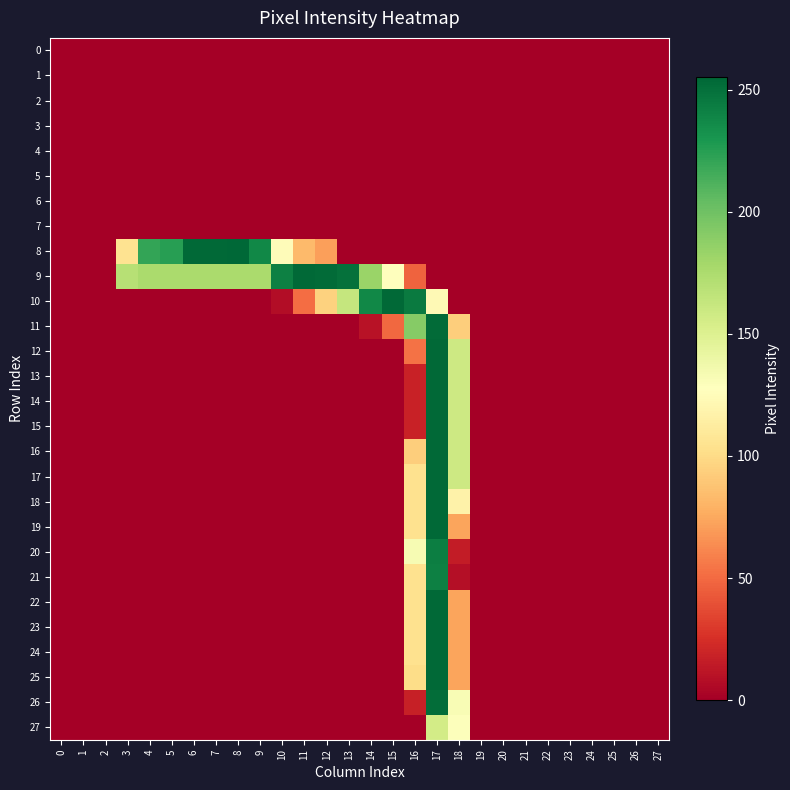

Reading left to right, extract all data points from this chart.

0: 0=0	1=0	2=0	3=0	4=0	5=0	6=0	7=0	8=0	9=0	10=0	11=0	12=0	13=0	14=0	15=0	16=0	17=0	18=0	19=0	20=0	21=0	22=0	23=0	24=0	25=0	26=0	27=0
1: 0=0	1=0	2=0	3=0	4=0	5=0	6=0	7=0	8=0	9=0	10=0	11=0	12=0	13=0	14=0	15=0	16=0	17=0	18=0	19=0	20=0	21=0	22=0	23=0	24=0	25=0	26=0	27=0
2: 0=0	1=0	2=0	3=0	4=0	5=0	6=0	7=0	8=0	9=0	10=0	11=0	12=0	13=0	14=0	15=0	16=0	17=0	18=0	19=0	20=0	21=0	22=0	23=0	24=0	25=0	26=0	27=0
3: 0=0	1=0	2=0	3=0	4=0	5=0	6=0	7=0	8=0	9=0	10=0	11=0	12=0	13=0	14=0	15=0	16=0	17=0	18=0	19=0	20=0	21=0	22=0	23=0	24=0	25=0	26=0	27=0
4: 0=0	1=0	2=0	3=0	4=0	5=0	6=0	7=0	8=0	9=0	10=0	11=0	12=0	13=0	14=0	15=0	16=0	17=0	18=0	19=0	20=0	21=0	22=0	23=0	24=0	25=0	26=0	27=0
5: 0=0	1=0	2=0	3=0	4=0	5=0	6=0	7=0	8=0	9=0	10=0	11=0	12=0	13=0	14=0	15=0	16=0	17=0	18=0	19=0	20=0	21=0	22=0	23=0	24=0	25=0	26=0	27=0
6: 0=0	1=0	2=0	3=0	4=0	5=0	6=0	7=0	8=0	9=0	10=0	11=0	12=0	13=0	14=0	15=0	16=0	17=0	18=0	19=0	20=0	21=0	22=0	23=0	24=0	25=0	26=0	27=0
7: 0=0	1=0	2=0	3=0	4=0	5=0	6=0	7=0	8=0	9=0	10=0	11=0	12=0	13=0	14=0	15=0	16=0	17=0	18=0	19=0	20=0	21=0	22=0	23=0	24=0	25=0	26=0	27=0
8: 0=0	1=0	2=0	3=105	4=221	5=225	6=254	7=254	8=255	9=238	10=125	11=83	12=71	13=0	14=0	15=0	16=0	17=0	18=0	19=0	20=0	21=0	22=0	23=0	24=0	25=0	26=0	27=0
9: 0=0	1=0	2=0	3=170	4=176	5=176	6=176	7=176	8=176	9=176	10=242	11=254	12=253	13=250	14=183	15=128	16=47	17=0	18=0	19=0	20=0	21=0	22=0	23=0	24=0	25=0	26=0	27=0
10: 0=0	1=0	2=0	3=0	4=0	5=0	6=0	7=0	8=0	9=0	10=7	11=51	12=95	13=163	14=238	15=254	16=245	17=123	18=0	19=0	20=0	21=0	22=0	23=0	24=0	25=0	26=0	27=0
11: 0=0	1=0	2=0	3=0	4=0	5=0	6=0	7=0	8=0	9=0	10=0	11=0	12=0	13=0	14=10	15=49	16=191	17=253	18=93	19=0	20=0	21=0	22=0	23=0	24=0	25=0	26=0	27=0
12: 0=0	1=0	2=0	3=0	4=0	5=0	6=0	7=0	8=0	9=0	10=0	11=0	12=0	13=0	14=0	15=0	16=53	17=254	18=159	19=0	20=0	21=0	22=0	23=0	24=0	25=0	26=0	27=0
13: 0=0	1=0	2=0	3=0	4=0	5=0	6=0	7=0	8=0	9=0	10=0	11=0	12=0	13=0	14=0	15=0	16=18	17=254	18=159	19=0	20=0	21=0	22=0	23=0	24=0	25=0	26=0	27=0
14: 0=0	1=0	2=0	3=0	4=0	5=0	6=0	7=0	8=0	9=0	10=0	11=0	12=0	13=0	14=0	15=0	16=18	17=254	18=159	19=0	20=0	21=0	22=0	23=0	24=0	25=0	26=0	27=0
15: 0=0	1=0	2=0	3=0	4=0	5=0	6=0	7=0	8=0	9=0	10=0	11=0	12=0	13=0	14=0	15=0	16=18	17=254	18=159	19=0	20=0	21=0	22=0	23=0	24=0	25=0	26=0	27=0
16: 0=0	1=0	2=0	3=0	4=0	5=0	6=0	7=0	8=0	9=0	10=0	11=0	12=0	13=0	14=0	15=0	16=93	17=254	18=159	19=0	20=0	21=0	22=0	23=0	24=0	25=0	26=0	27=0
17: 0=0	1=0	2=0	3=0	4=0	5=0	6=0	7=0	8=0	9=0	10=0	11=0	12=0	13=0	14=0	15=0	16=104	17=254	18=159	19=0	20=0	21=0	22=0	23=0	24=0	25=0	26=0	27=0
18: 0=0	1=0	2=0	3=0	4=0	5=0	6=0	7=0	8=0	9=0	10=0	11=0	12=0	13=0	14=0	15=0	16=104	17=254	18=117	19=0	20=0	21=0	22=0	23=0	24=0	25=0	26=0	27=0
19: 0=0	1=0	2=0	3=0	4=0	5=0	6=0	7=0	8=0	9=0	10=0	11=0	12=0	13=0	14=0	15=0	16=104	17=254	18=73	19=0	20=0	21=0	22=0	23=0	24=0	25=0	26=0	27=0
20: 0=0	1=0	2=0	3=0	4=0	5=0	6=0	7=0	8=0	9=0	10=0	11=0	12=0	13=0	14=0	15=0	16=133	17=243	18=15	19=0	20=0	21=0	22=0	23=0	24=0	25=0	26=0	27=0
21: 0=0	1=0	2=0	3=0	4=0	5=0	6=0	7=0	8=0	9=0	10=0	11=0	12=0	13=0	14=0	15=0	16=104	17=242	18=8	19=0	20=0	21=0	22=0	23=0	24=0	25=0	26=0	27=0
22: 0=0	1=0	2=0	3=0	4=0	5=0	6=0	7=0	8=0	9=0	10=0	11=0	12=0	13=0	14=0	15=0	16=104	17=254	18=73	19=0	20=0	21=0	22=0	23=0	24=0	25=0	26=0	27=0
23: 0=0	1=0	2=0	3=0	4=0	5=0	6=0	7=0	8=0	9=0	10=0	11=0	12=0	13=0	14=0	15=0	16=104	17=254	18=73	19=0	20=0	21=0	22=0	23=0	24=0	25=0	26=0	27=0
24: 0=0	1=0	2=0	3=0	4=0	5=0	6=0	7=0	8=0	9=0	10=0	11=0	12=0	13=0	14=0	15=0	16=104	17=254	18=73	19=0	20=0	21=0	22=0	23=0	24=0	25=0	26=0	27=0
25: 0=0	1=0	2=0	3=0	4=0	5=0	6=0	7=0	8=0	9=0	10=0	11=0	12=0	13=0	14=0	15=0	16=101	17=254	18=73	19=0	20=0	21=0	22=0	23=0	24=0	25=0	26=0	27=0
26: 0=0	1=0	2=0	3=0	4=0	5=0	6=0	7=0	8=0	9=0	10=0	11=0	12=0	13=0	14=0	15=0	16=17	17=252	18=132	19=0	20=0	21=0	22=0	23=0	24=0	25=0	26=0	27=0
27: 0=0	1=0	2=0	3=0	4=0	5=0	6=0	7=0	8=0	9=0	10=0	11=0	12=0	13=0	14=0	15=0	16=0	17=156	18=129	19=0	20=0	21=0	22=0	23=0	24=0	25=0	26=0	27=0